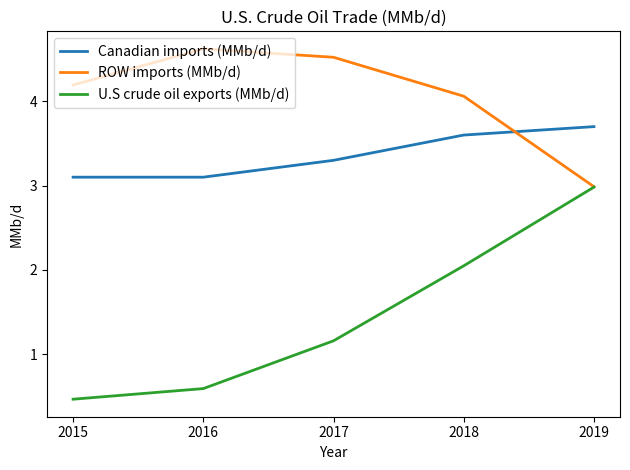

What is the approximate value of ROW imports (MMb/d) at 2019?

3.0